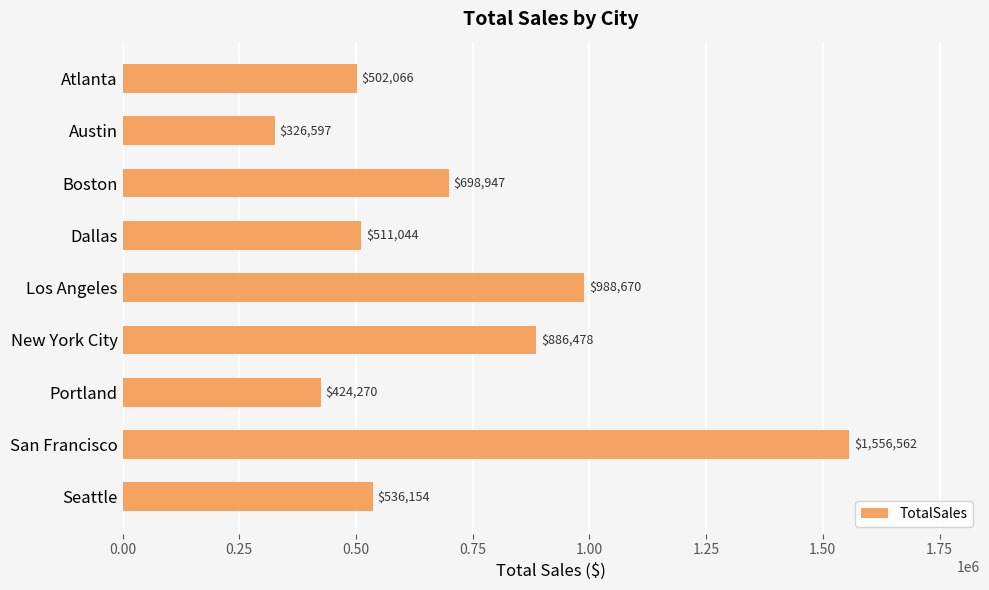

What is the label of the 1st bar from the top?

Atlanta